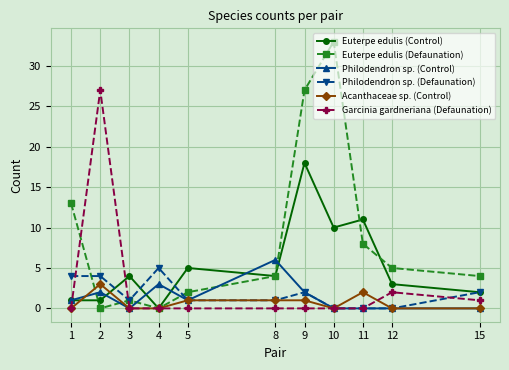

The value of Philodendron sp. (Control) at 4 is 5. True or false?

False